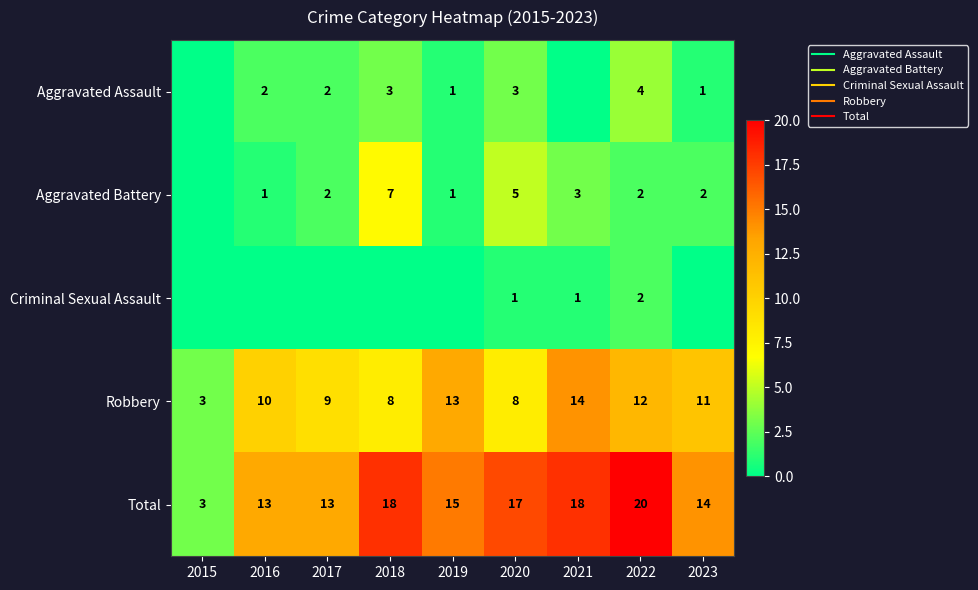

How many data points in Aggravated Battery are above 2?

3